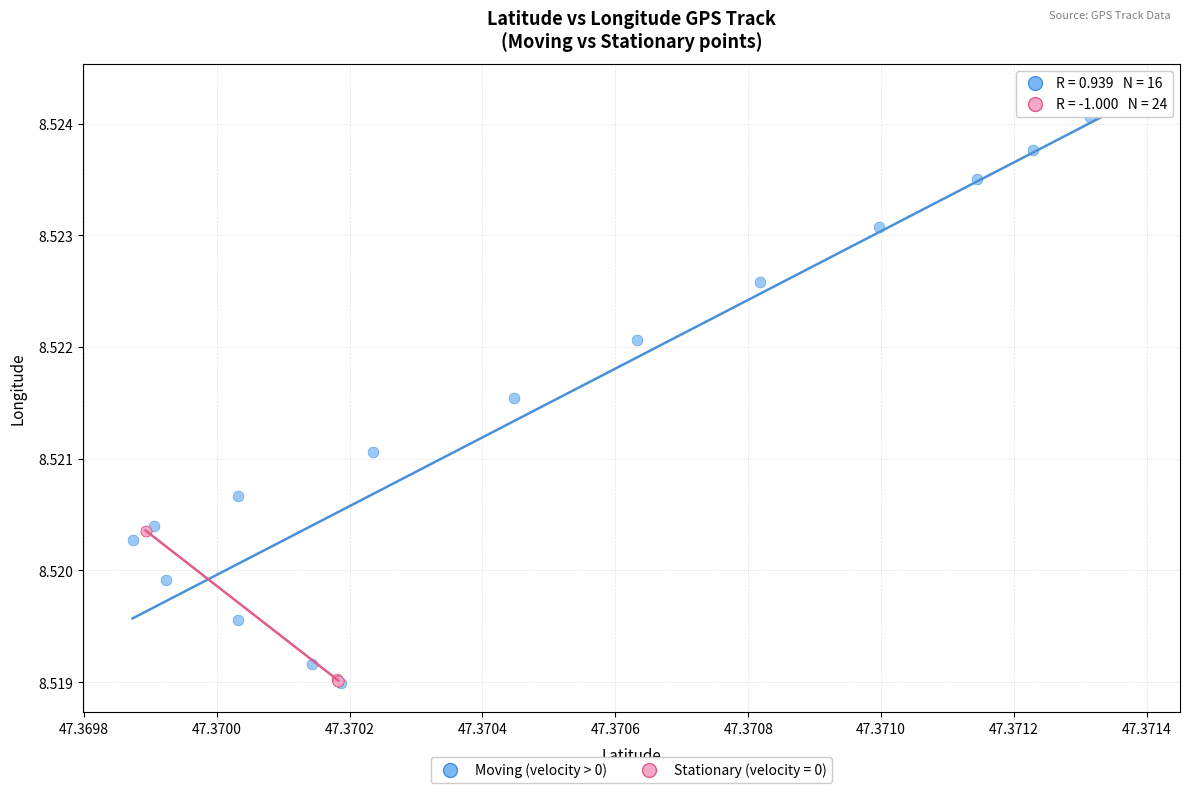

Which series contains the highest Y value?

Moving (velocity > 0)